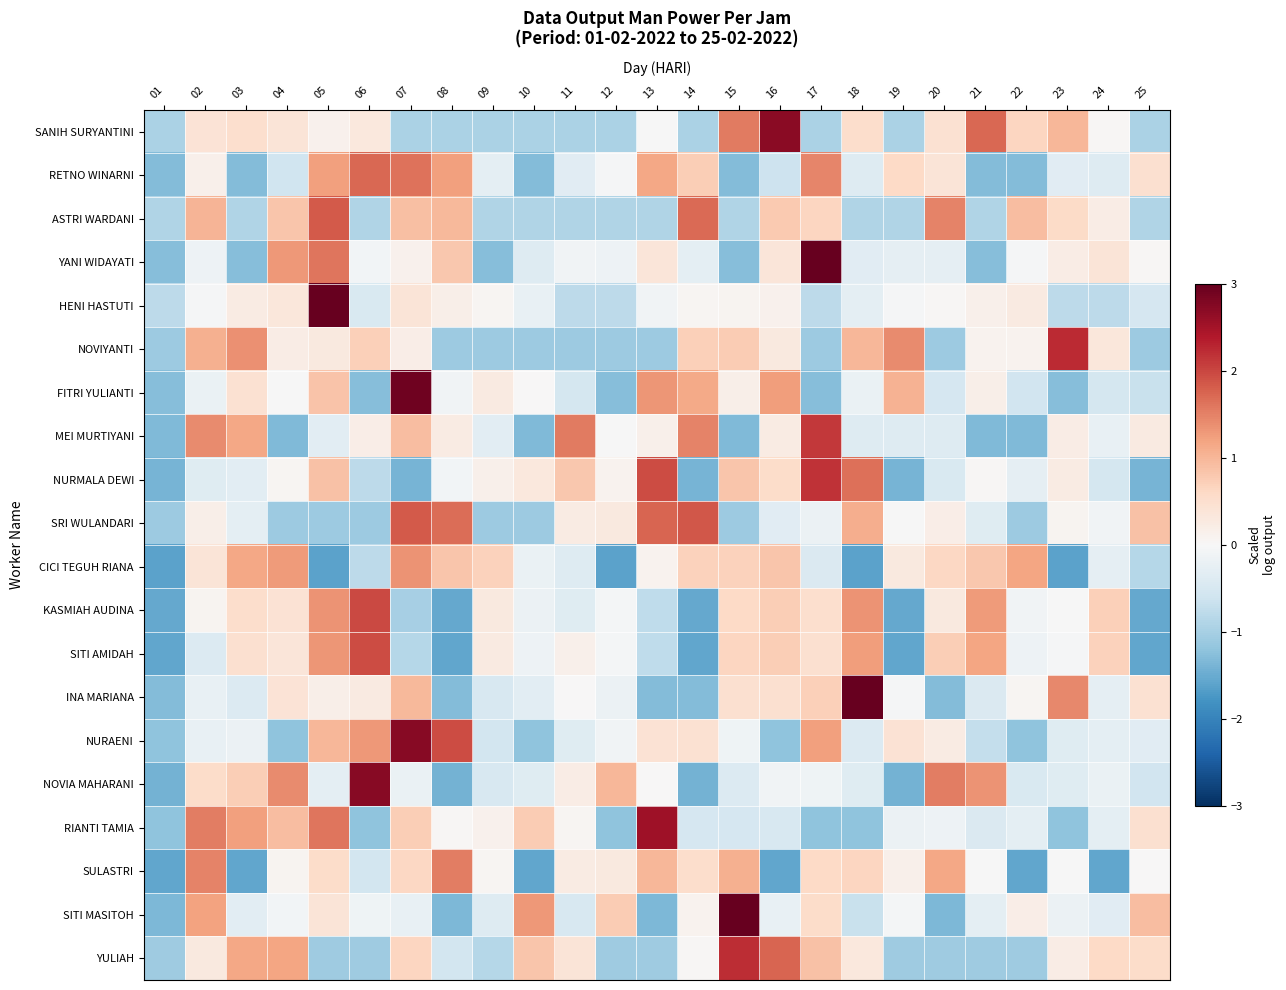

Reading right to left, what are all the values shown in this chart?

SANIH SURYANTINI: 25=-0.9	24=0.0	23=1.0	22=0.6	21=1.7	20=0.5	19=-0.9	18=0.5	17=-0.9	16=2.7	15=1.5	14=-0.9	13=-0.0	12=-0.9	11=-0.9	10=-0.9	09=-0.9	08=-0.9	07=-0.9	06=0.3	05=0.1	04=0.4	03=0.5	02=0.4	01=-0.9
RETNO WINARNI: 25=0.5	24=-0.4	23=-0.3	22=-1.3	21=-1.3	20=0.4	19=0.6	18=-0.4	17=1.5	16=-0.6	15=-1.3	14=0.7	13=1.2	12=-0.0	11=-0.3	10=-1.3	09=-0.3	08=1.2	07=1.6	06=1.7	05=1.2	04=-0.6	03=-1.3	02=0.2	01=-1.3
ASTRI WARDANI: 25=-0.9	24=0.2	23=0.6	22=0.9	21=-0.9	20=1.5	19=-0.9	18=-0.9	17=0.6	16=0.8	15=-0.9	14=1.7	13=-0.9	12=-0.9	11=-0.9	10=-0.9	09=-0.9	08=1.0	07=0.9	06=-0.9	05=1.8	04=0.8	03=-0.9	02=1.0	01=-0.9
YANI WIDAYATI: 25=0.0	24=0.4	23=0.2	22=-0.0	21=-1.3	20=-0.3	19=-0.3	18=-0.3	17=3.3	16=0.4	15=-1.3	14=-0.3	13=0.4	12=-0.1	11=-0.1	10=-0.4	09=-1.3	08=0.8	07=0.1	06=-0.1	05=1.6	04=1.3	03=-1.3	02=-0.2	01=-1.3
HENI HASTUTI: 25=-0.5	24=-0.8	23=-0.8	22=0.3	21=0.2	20=0.0	19=-0.0	18=-0.3	17=-0.8	16=0.1	15=0.1	14=0.1	13=-0.1	12=-0.8	11=-0.8	10=-0.2	09=0.1	08=0.2	07=0.4	06=-0.5	05=4.5	04=0.3	03=0.2	02=-0.0	01=-0.8
NOVIYANTI: 25=-1.1	24=0.3	23=2.2	22=0.1	21=0.1	20=-1.1	19=1.4	18=1.0	17=-1.1	16=0.3	15=0.8	14=0.7	13=-1.1	12=-1.1	11=-1.1	10=-1.1	09=-1.1	08=-1.1	07=0.2	06=0.7	05=0.3	04=0.2	03=1.4	02=1.1	01=-1.1
FITRI YULIANTI: 25=-0.7	24=-0.5	23=-1.3	22=-0.6	21=0.2	20=-0.5	19=1.0	18=-0.2	17=-1.3	16=1.2	15=0.2	14=1.1	13=1.3	12=-1.3	11=-0.5	10=0.0	09=0.3	08=-0.1	07=2.9	06=-1.3	05=0.9	04=-0.0	03=0.5	02=-0.2	01=-1.3
MEI MURTIYANI: 25=0.3	24=-0.2	23=0.2	22=-1.3	21=-1.3	20=-0.4	19=-0.4	18=-0.4	17=2.1	16=0.3	15=-1.3	14=1.5	13=0.1	12=-0.0	11=1.6	10=-1.3	09=-0.3	08=0.3	07=0.9	06=0.2	05=-0.3	04=-1.3	03=1.2	02=1.4	01=-1.3
NURMALA DEWI: 25=-1.4	24=-0.5	23=0.3	22=-0.3	21=0.0	20=-0.5	19=-1.4	18=1.6	17=2.2	16=0.5	15=0.8	14=-1.4	13=2.0	12=0.1	11=0.8	10=0.3	09=0.1	08=-0.1	07=-1.4	06=-0.8	05=0.9	04=0.0	03=-0.3	02=-0.4	01=-1.4
SRI WULANDARI: 25=0.9	24=-0.1	23=0.1	22=-1.1	21=-0.4	20=0.2	19=-0.0	18=1.1	17=-0.2	16=-0.4	15=-1.1	14=1.9	13=1.7	12=0.3	11=0.3	10=-1.1	09=-1.1	08=1.7	07=1.8	06=-1.1	05=-1.1	04=-1.1	03=-0.3	02=0.2	01=-1.1
CICI TEGUH RIANA: 25=-0.8	24=-0.3	23=-1.6	22=1.2	21=0.8	20=0.6	19=0.3	18=-1.6	17=-0.4	16=0.8	15=0.7	14=0.7	13=0.1	12=-1.6	11=-0.4	10=-0.2	09=0.7	08=0.8	07=1.4	06=-0.8	05=-1.6	04=1.3	03=1.2	02=0.4	01=-1.6
KASMIAH AUDINA: 25=-1.5	24=0.7	23=-0.0	22=-0.1	21=1.3	20=0.3	19=-1.5	18=1.3	17=0.5	16=0.7	15=0.6	14=-1.5	13=-0.8	12=-0.1	11=-0.4	10=-0.2	09=0.3	08=-1.5	07=-1.0	06=2.0	05=1.3	04=0.4	03=0.5	02=0.1	01=-1.5
SITI AMIDAH: 25=-1.6	24=0.7	23=-0.0	22=-0.1	21=1.2	20=0.7	19=-1.6	18=1.2	17=0.5	16=0.7	15=0.6	14=-1.6	13=-0.8	12=-0.1	11=0.2	10=-0.2	09=0.3	08=-1.6	07=-0.9	06=1.9	05=1.3	04=0.4	03=0.5	02=-0.4	01=-1.6
INA MARIANA: 25=0.5	24=-0.3	23=1.4	22=0.1	21=-0.4	20=-1.3	19=-0.0	18=3.3	17=0.7	16=0.5	15=0.5	14=-1.3	13=-1.3	12=-0.2	11=0.0	10=-0.3	09=-0.5	08=-1.3	07=1.0	06=0.3	05=0.2	04=0.4	03=-0.4	02=-0.2	01=-1.3
NURAENI: 25=-0.3	24=-0.3	23=-0.4	22=-1.2	21=-0.7	20=0.2	19=0.4	18=-0.4	17=1.2	16=-1.2	15=-0.1	14=0.4	13=0.4	12=-0.1	11=-0.4	10=-1.2	09=-0.6	08=1.9	07=2.7	06=1.3	05=1.0	04=-1.2	03=-0.2	02=-0.2	01=-1.2
NOVIA MAHARANI: 25=-0.6	24=-0.2	23=-0.4	22=-0.5	21=1.4	20=1.5	19=-1.4	18=-0.4	17=-0.1	16=-0.1	15=-0.4	14=-1.4	13=0.0	12=1.0	11=0.2	10=-0.4	09=-0.5	08=-1.4	07=-0.2	06=2.7	05=-0.3	04=1.4	03=0.7	02=0.5	01=-1.4
RIANTI TAMIA: 25=0.5	24=-0.3	23=-1.2	22=-0.3	21=-0.4	20=-0.2	19=-0.2	18=-1.2	17=-1.2	16=-0.5	15=-0.5	14=-0.5	13=2.5	12=-1.2	11=0.1	10=0.8	09=0.1	08=0.0	07=0.7	06=-1.2	05=1.6	04=0.9	03=1.2	02=1.5	01=-1.2
SULASTRI: 25=0.0	24=-1.6	23=-0.0	22=-1.6	21=-0.0	20=1.2	19=0.1	18=0.7	17=0.6	16=-1.6	15=1.1	14=0.5	13=1.0	12=0.3	11=0.3	10=-1.6	09=0.0	08=1.5	07=0.6	06=-0.6	05=0.6	04=0.1	03=-1.6	02=1.5	01=-1.6
SITI MASITOH: 25=0.9	24=-0.4	23=-0.2	22=0.2	21=-0.3	20=-1.3	19=-0.1	18=-0.7	17=0.5	16=-0.2	15=3.4	14=0.1	13=-1.3	12=0.8	11=-0.5	10=1.3	09=-0.4	08=-1.3	07=-0.2	06=-0.1	05=0.4	04=-0.1	03=-0.3	02=1.2	01=-1.3
YULIAH: 25=0.5	24=0.6	23=0.2	22=-1.1	21=-1.1	20=-1.1	19=-1.1	18=0.3	17=0.9	16=1.7	15=2.2	14=0.0	13=-1.1	12=-1.1	11=0.4	10=0.8	09=-0.8	08=-0.6	07=0.6	06=-1.1	05=-1.1	04=1.2	03=1.2	02=0.3	01=-1.1